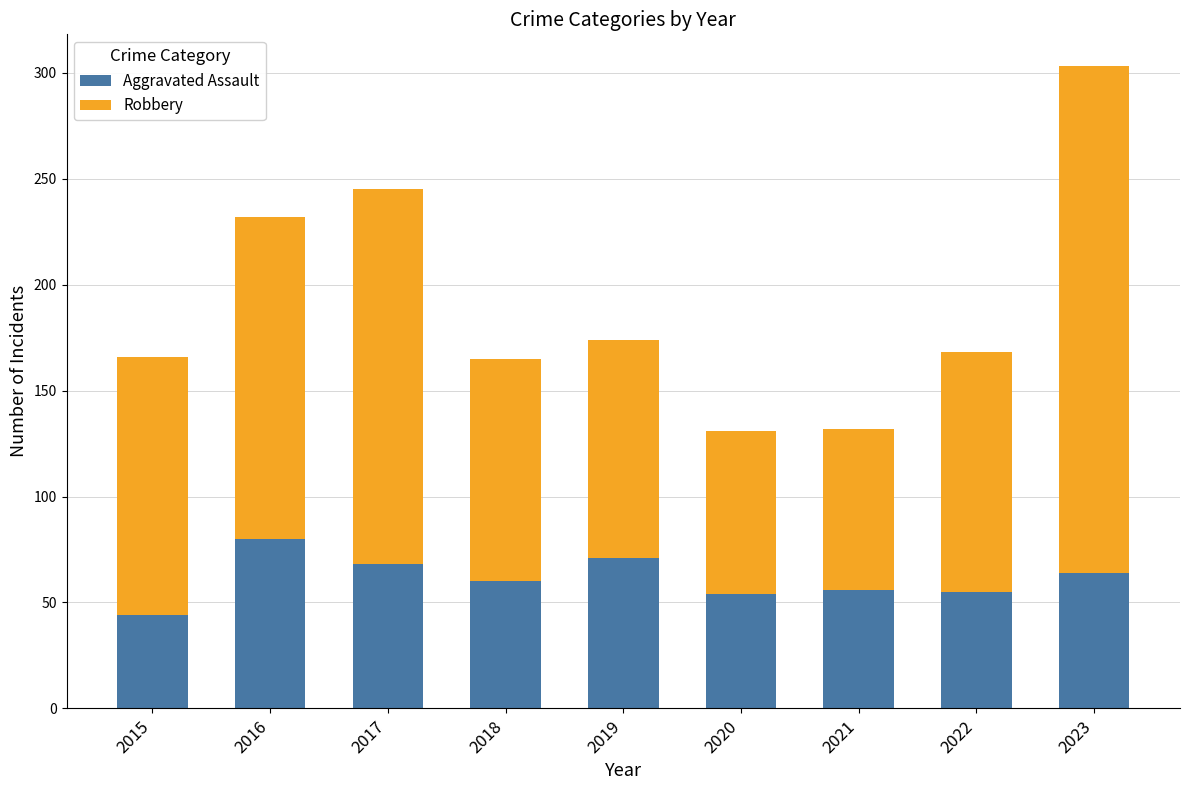

What is the average value of the Aggravated Assault series?

61